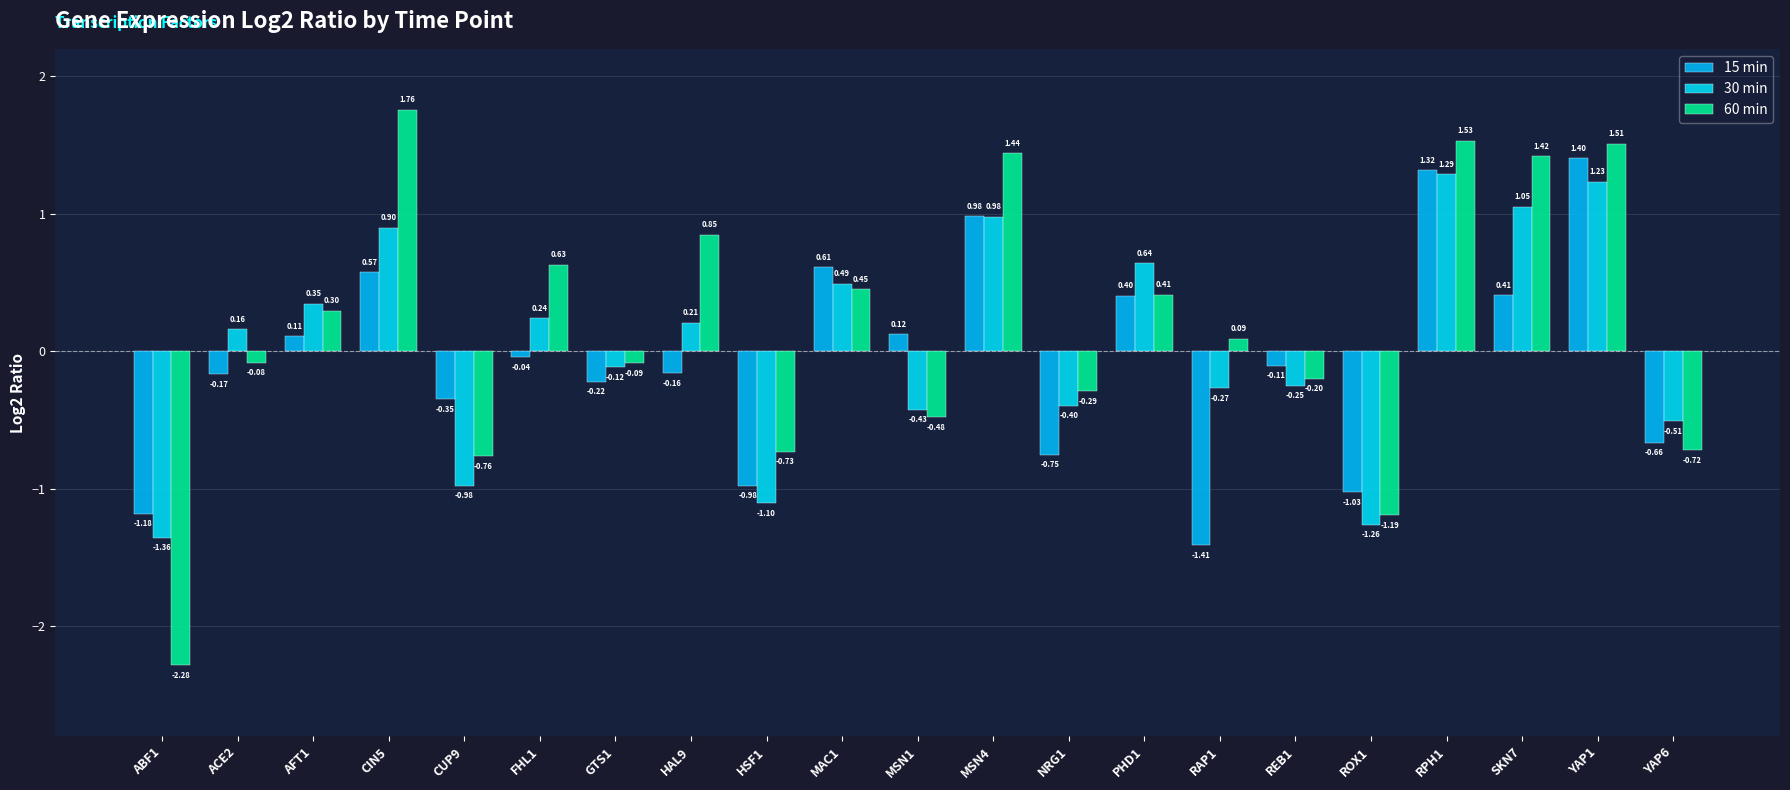

Reading left to right, extract all data points from this chart.

15 min: ABF1=-1.2	ACE2=-0.2	AFT1=0.1	CIN5=0.6	CUP9=-0.3	FHL1=-0.0	GTS1=-0.2	HAL9=-0.2	HSF1=-1.0	MAC1=0.6	MSN1=0.1	MSN4=1.0	NRG1=-0.8	PHD1=0.4	RAP1=-1.4	REB1=-0.1	ROX1=-1.0	RPH1=1.3	SKN7=0.4	YAP1=1.4	YAP6=-0.7
30 min: ABF1=-1.4	ACE2=0.2	AFT1=0.3	CIN5=0.9	CUP9=-1.0	FHL1=0.2	GTS1=-0.1	HAL9=0.2	HSF1=-1.1	MAC1=0.5	MSN1=-0.4	MSN4=1.0	NRG1=-0.4	PHD1=0.6	RAP1=-0.3	REB1=-0.3	ROX1=-1.3	RPH1=1.3	SKN7=1.1	YAP1=1.2	YAP6=-0.5
60 min: ABF1=-2.3	ACE2=-0.1	AFT1=0.3	CIN5=1.8	CUP9=-0.8	FHL1=0.6	GTS1=-0.1	HAL9=0.8	HSF1=-0.7	MAC1=0.5	MSN1=-0.5	MSN4=1.4	NRG1=-0.3	PHD1=0.4	RAP1=0.1	REB1=-0.2	ROX1=-1.2	RPH1=1.5	SKN7=1.4	YAP1=1.5	YAP6=-0.7